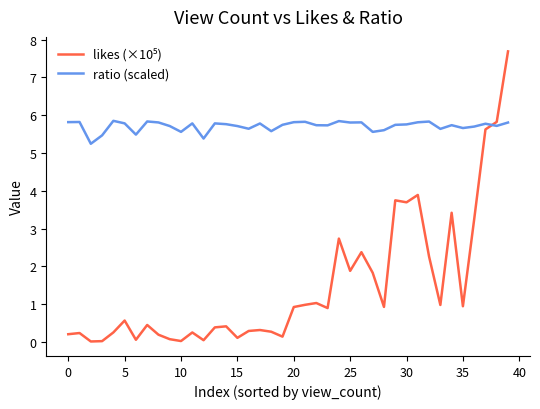

What is the difference between the maximum and minimum values in the ratio (scaled) series?

0.6